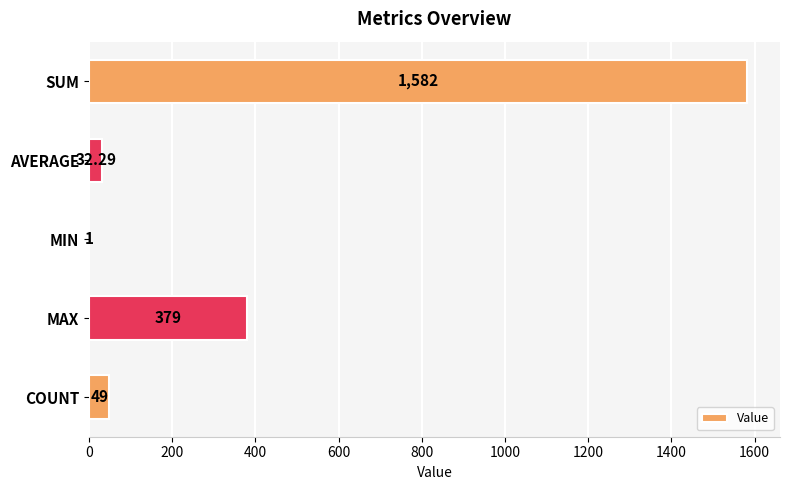

At which category does the chart reach its peak across all series?

SUM